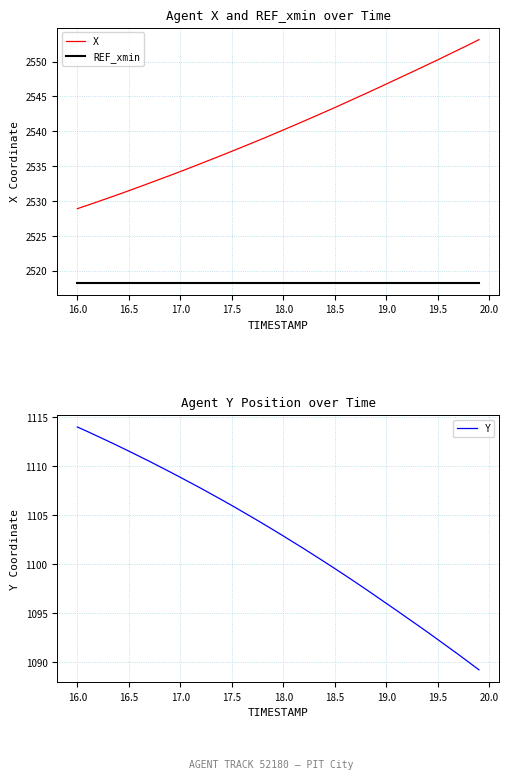

Which series has the widest spread of values?

Y